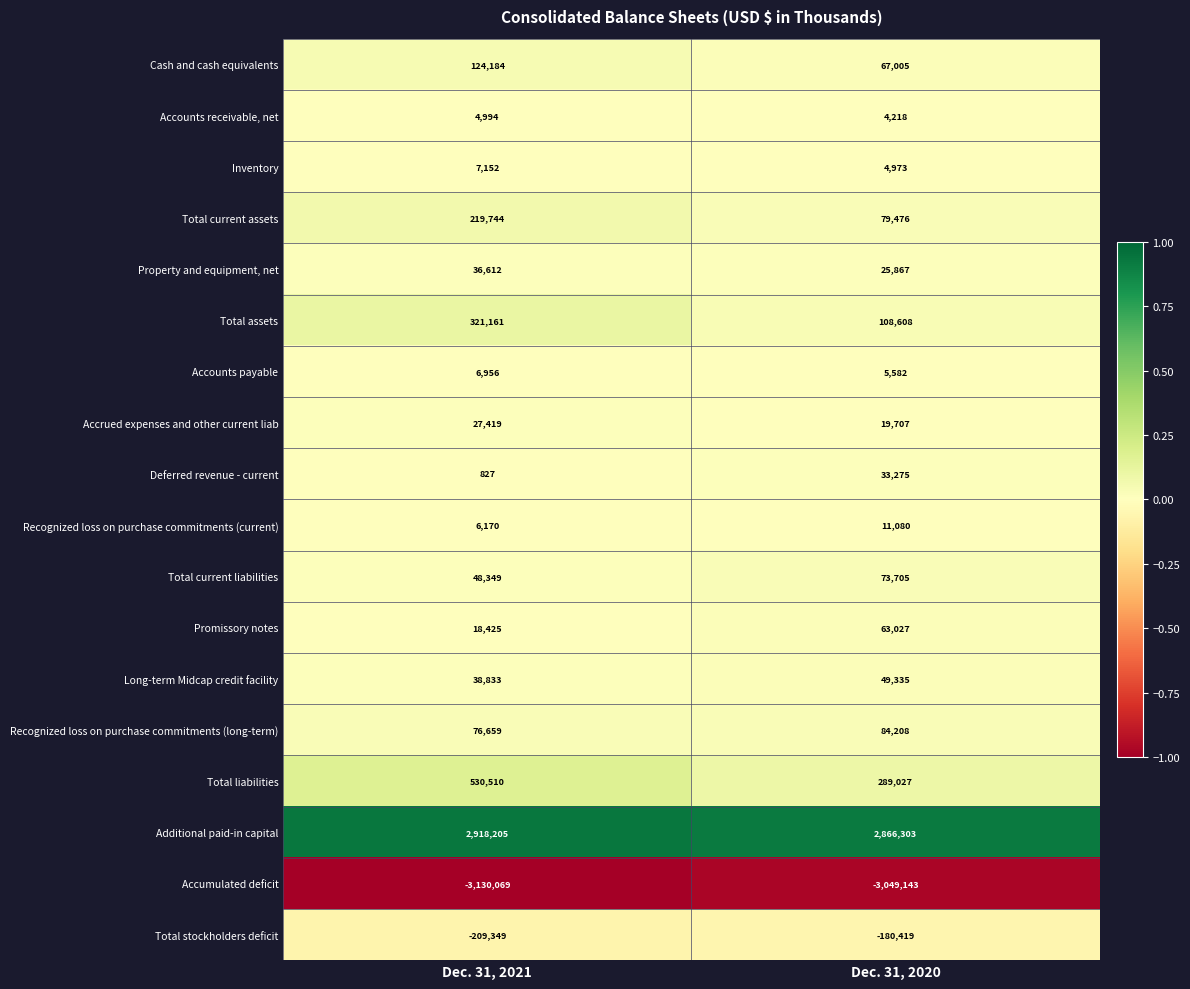

Rank the series at Dec. 31, 2021 from lowest to highest value.

Accumulated deficit, Total stockholders deficit, Deferred revenue - current, Accounts receivable, net, Recognized loss on purchase commitments (current), Accounts payable, Inventory, Promissory notes, Accrued expenses and other current liab, Property and equipment, net, Long-term Midcap credit facility, Total current liabilities, Recognized loss on purchase commitments (long-term), Cash and cash equivalents, Total current assets, Total assets, Total liabilities, Additional paid-in capital